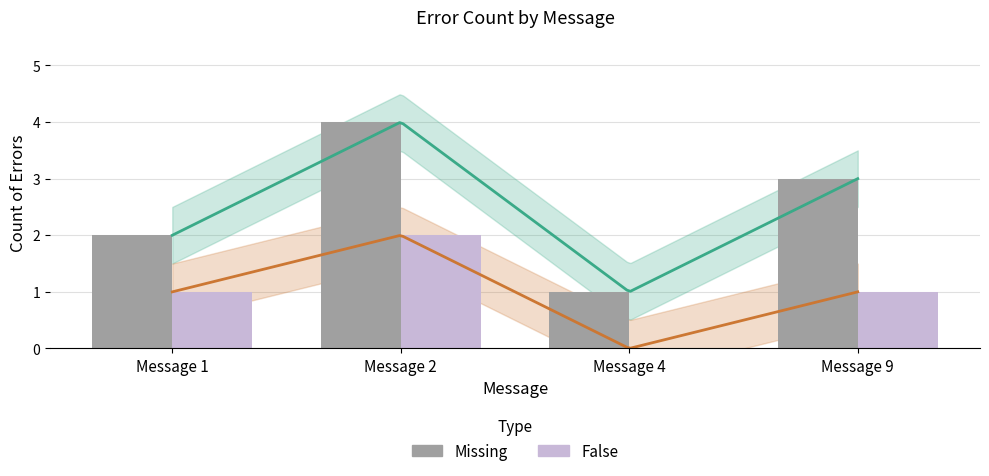

What are all the series names shown in the legend?

Missing, False